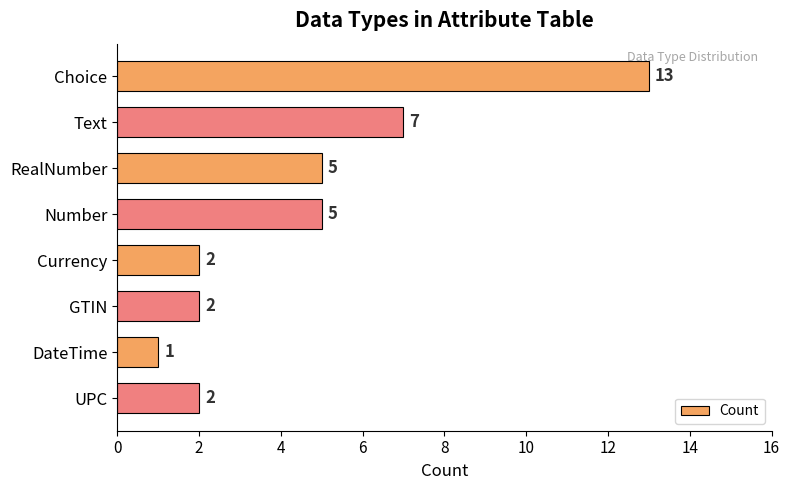

What is the change in value from RealNumber to GTIN?

-3